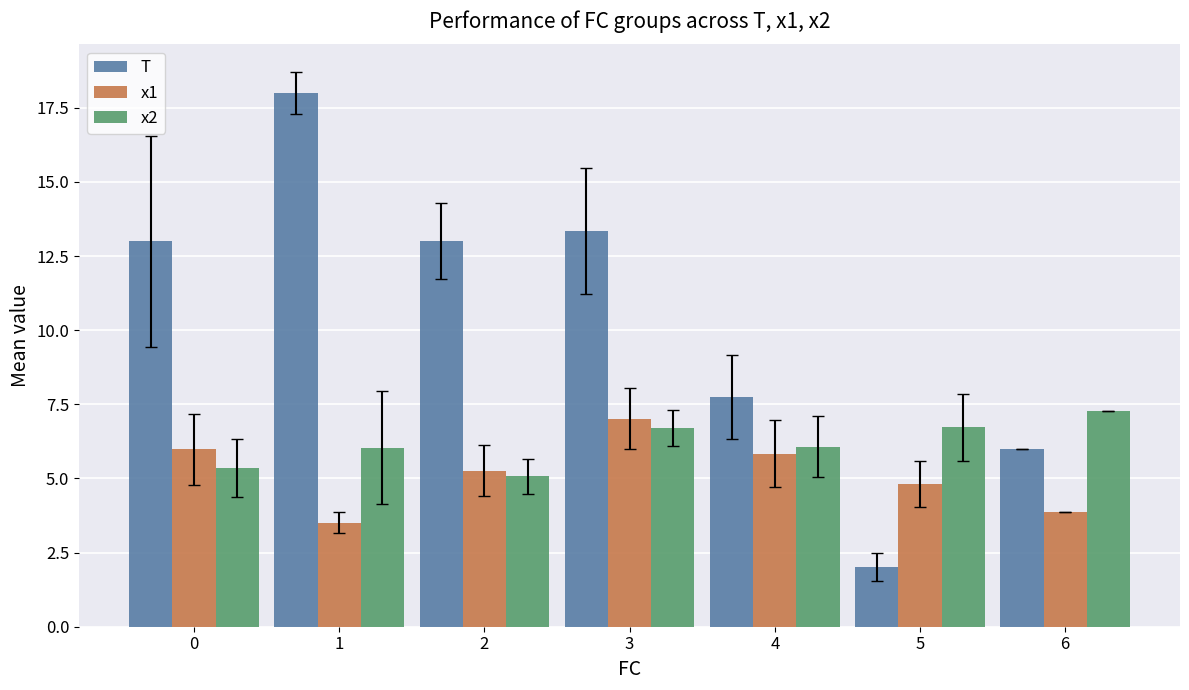

What is the value of the T bar at the 6th from the left?

2.0